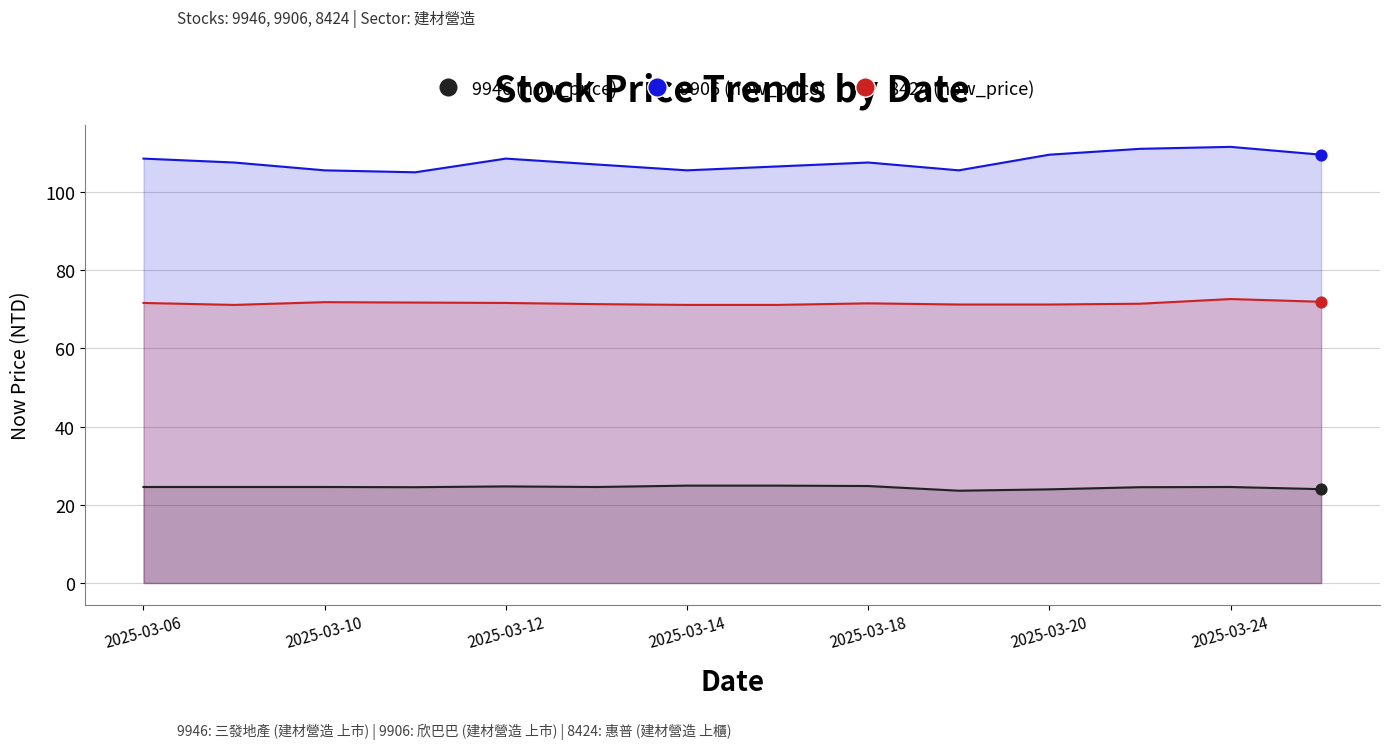

At how many categories does at least one series exceed 67?

14